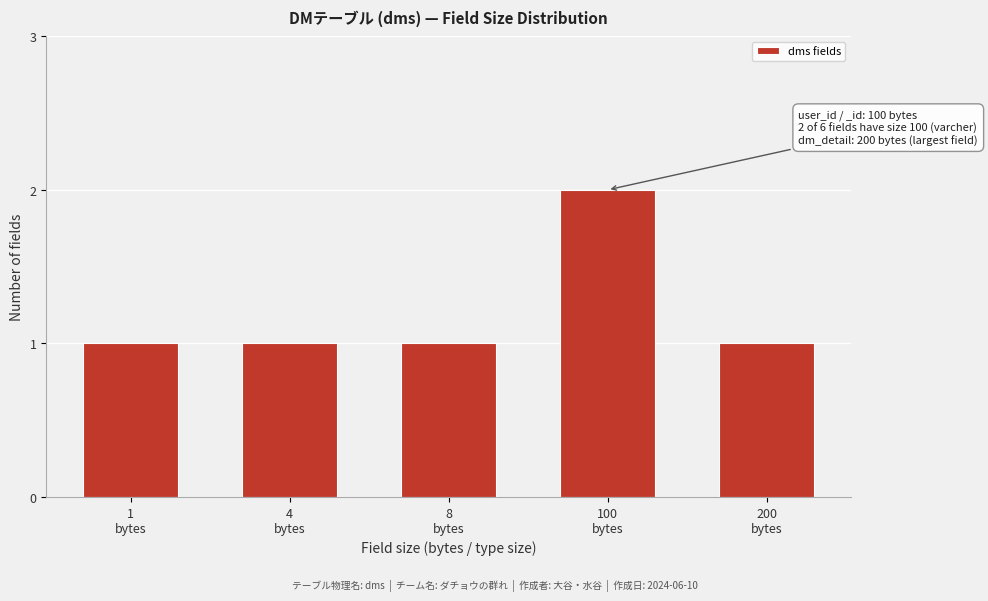

Reading right to left, transcribe all the data shown in this chart.

1	2	1	1	1